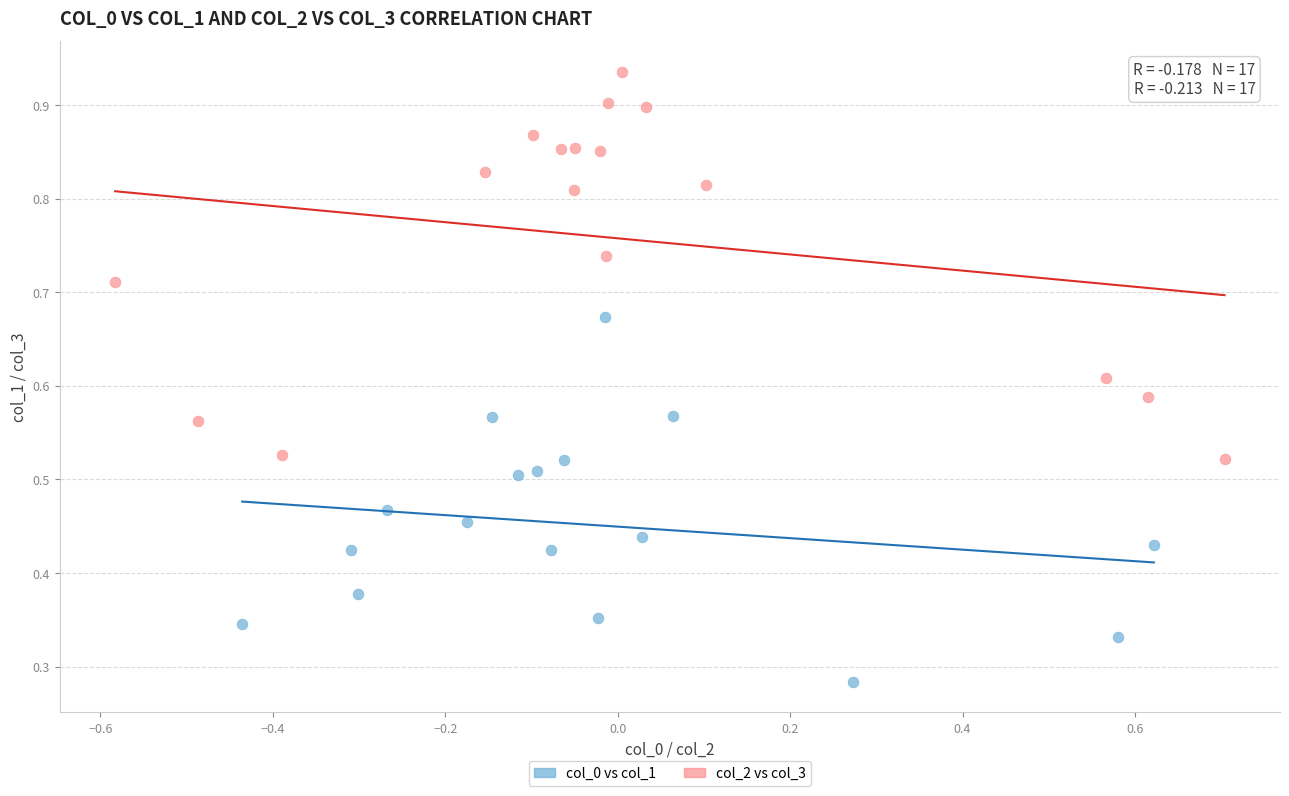

Which series reaches the minimum Y coordinate?

col_0 vs col_1